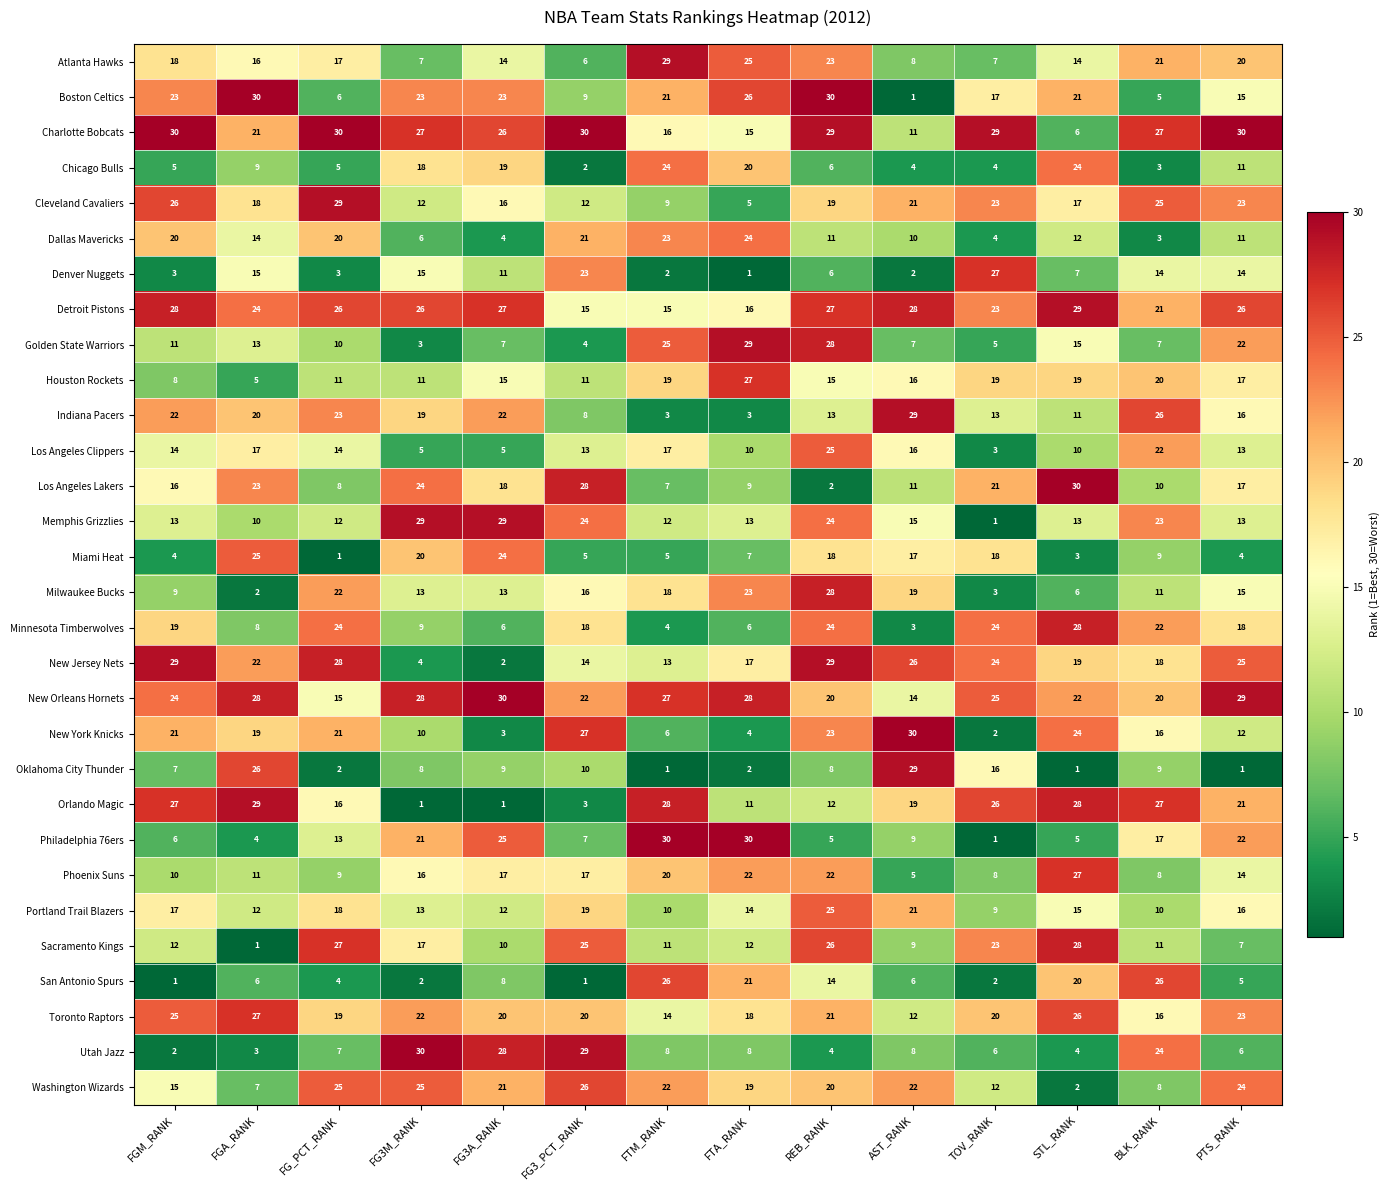

What is the minimum value shown in the chart?

1